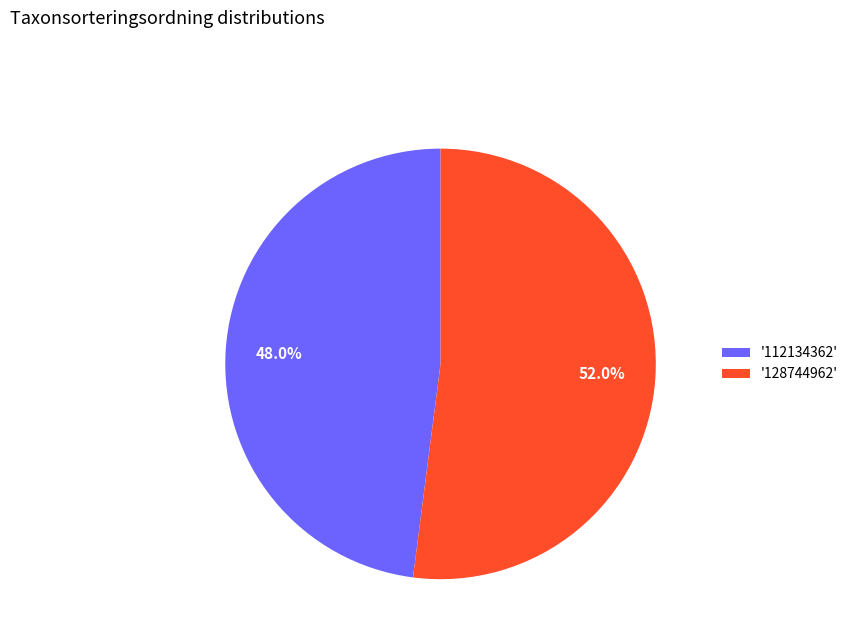

To the nearest percent, what is the difference between the largest and smallest slice percentages?

4%